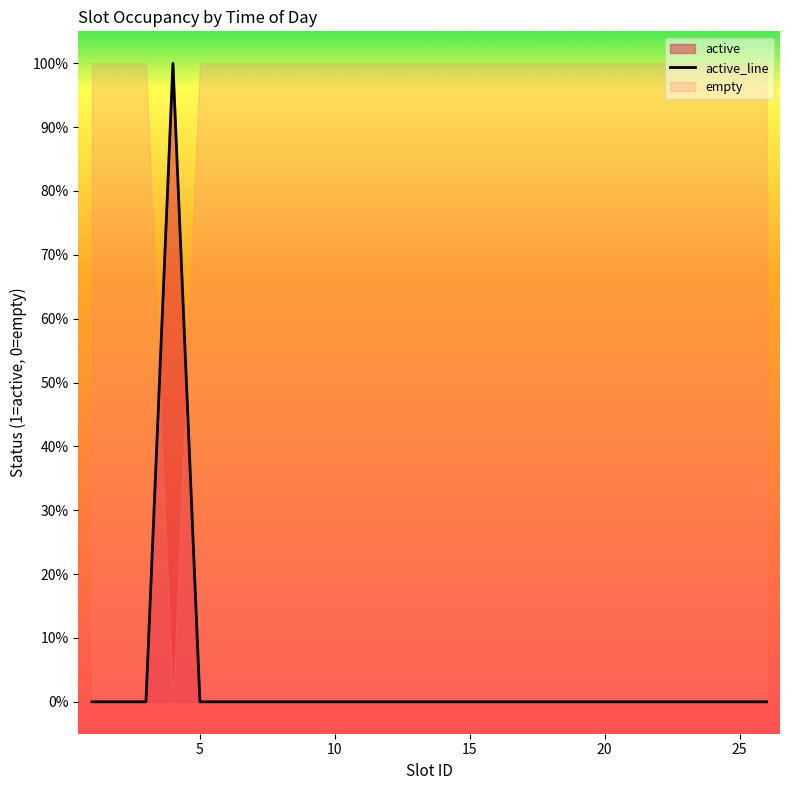

How many lines are shown in the chart?

1